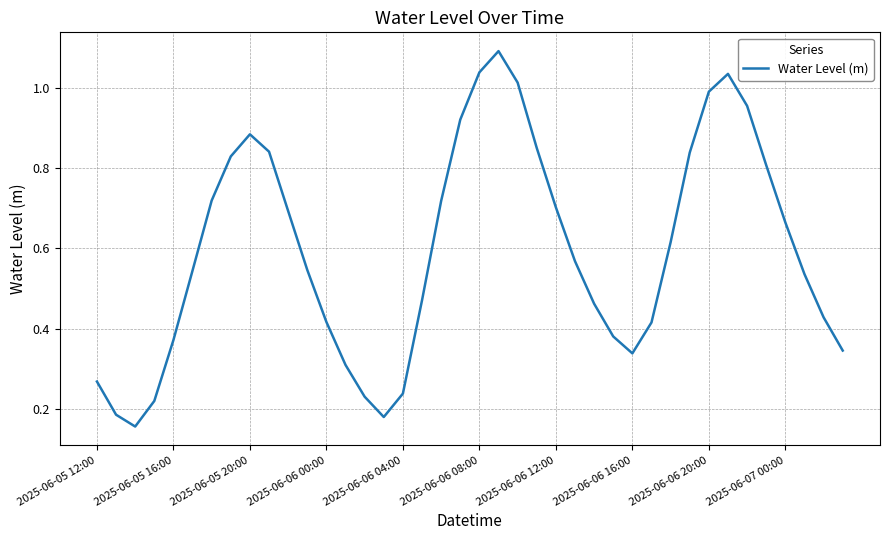

What is the greatest value displayed?

1.1